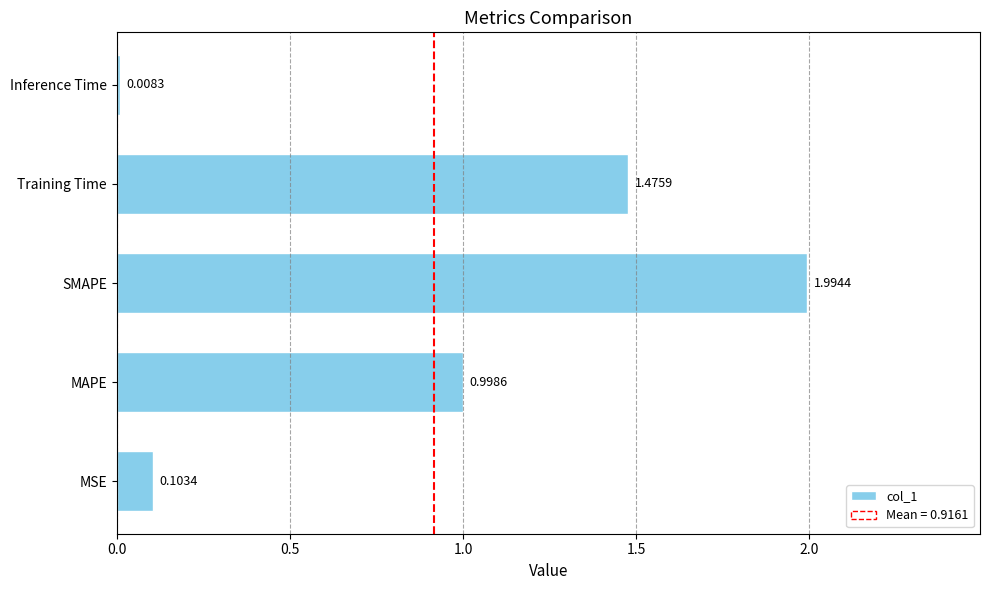

Which category has the highest value across all series?

SMAPE